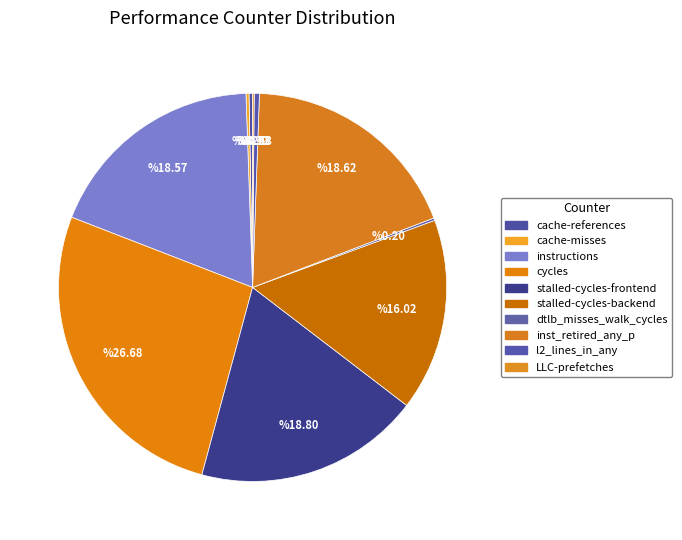

Rank the categories by value from lowest to highest.

LLC-prefetches, dtlb_misses_walk_cycles, cache-misses, cache-references, l2_lines_in_any, stalled-cycles-backend, instructions, inst_retired_any_p, stalled-cycles-frontend, cycles